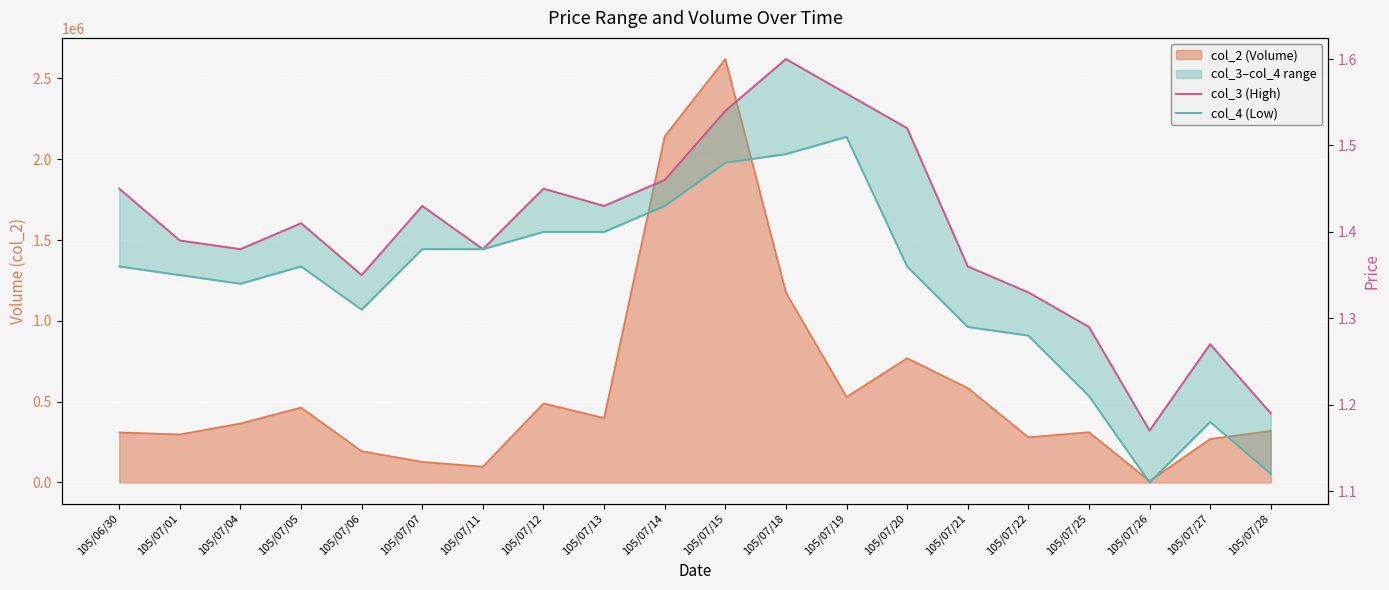

Rank the series by their average value, from lowest to highest.

col_4 (Low), col_3 (High)